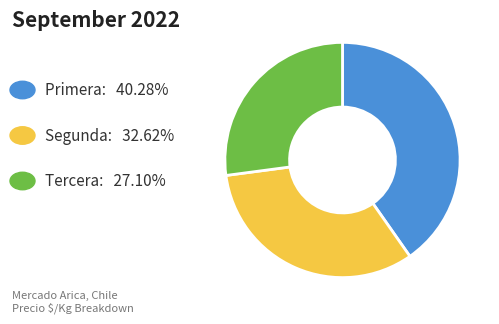

Does any single category account for the majority?

No